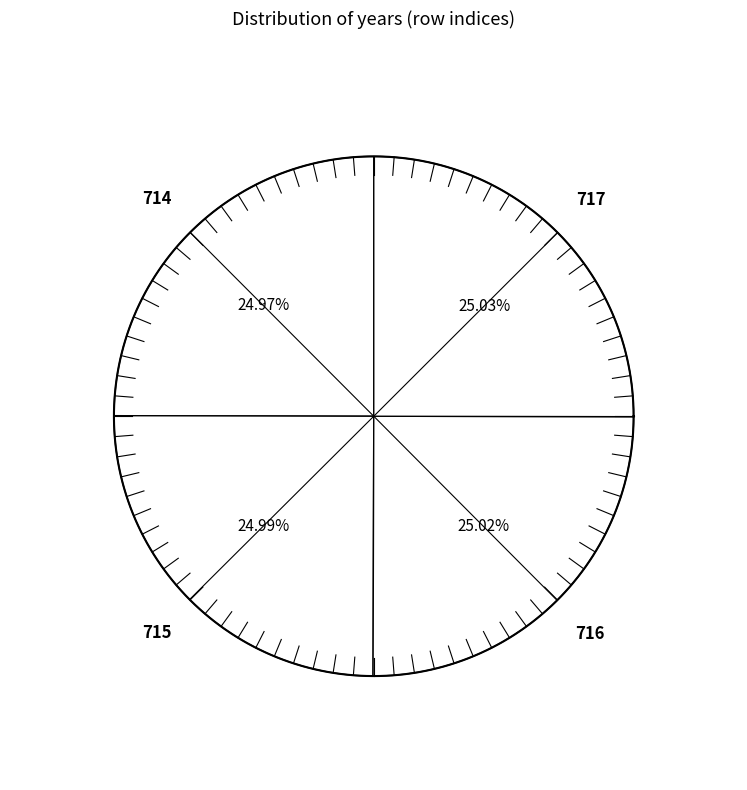

Which category has the smallest portion of the pie?

714